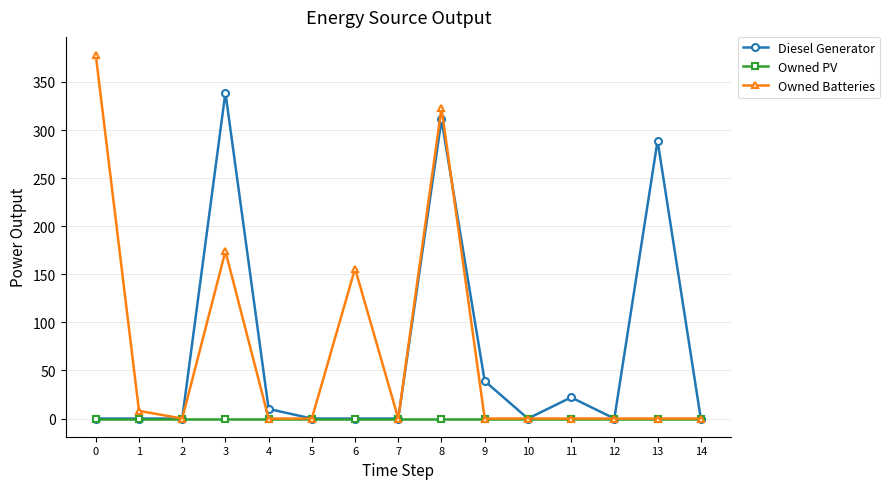

The value of Diesel Generator at 11 is 22. True or false?

True